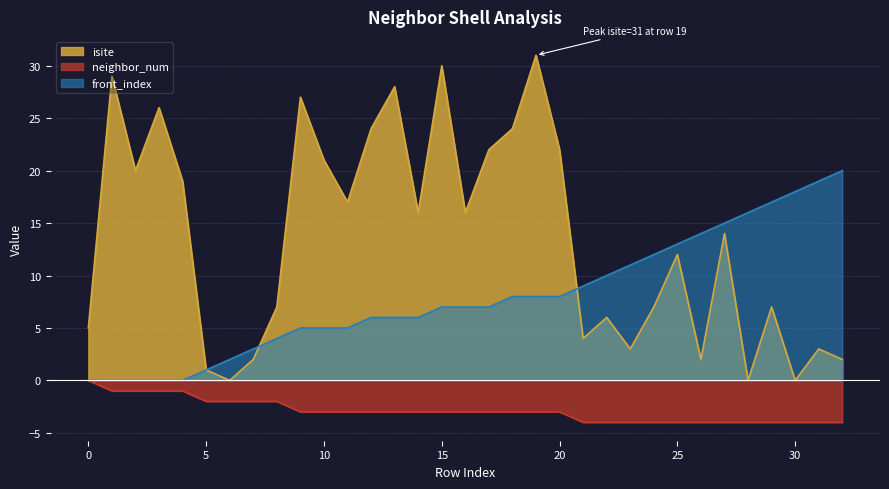

True or false: neighbor_num and front_index intersect in this chart.

False